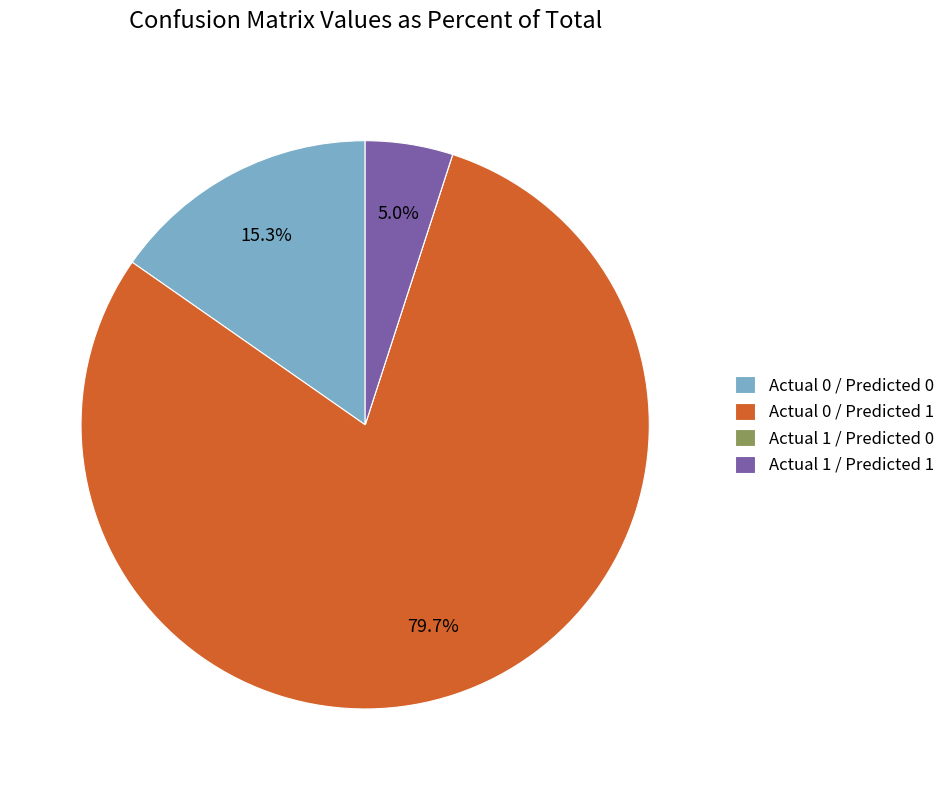

What is the ratio of the value at Actual 0 / Predicted 1 to the value at Actual 0 / Predicted 0?

5.2